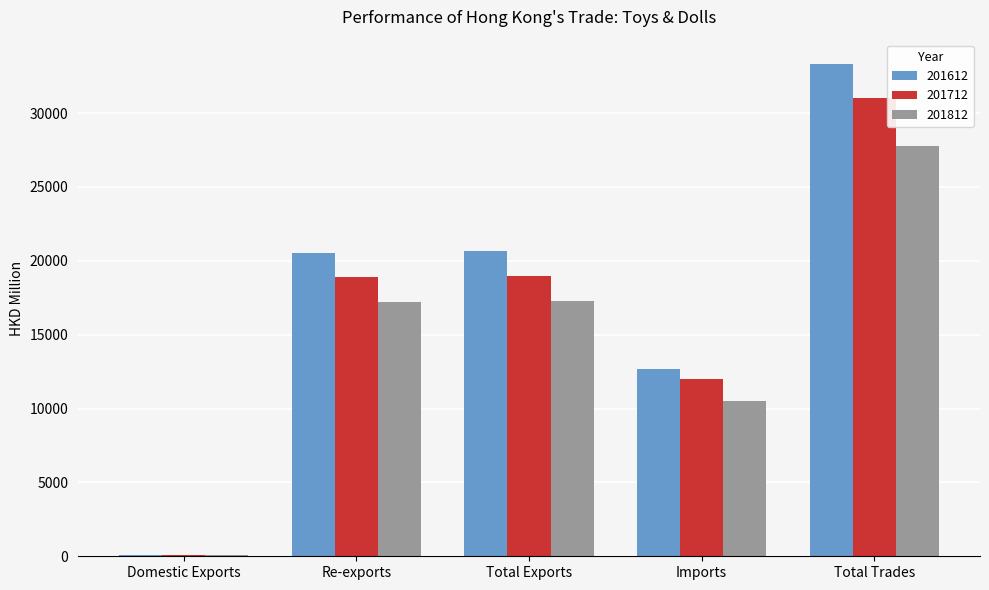

What is the sum of all 201812 values?

72825.0